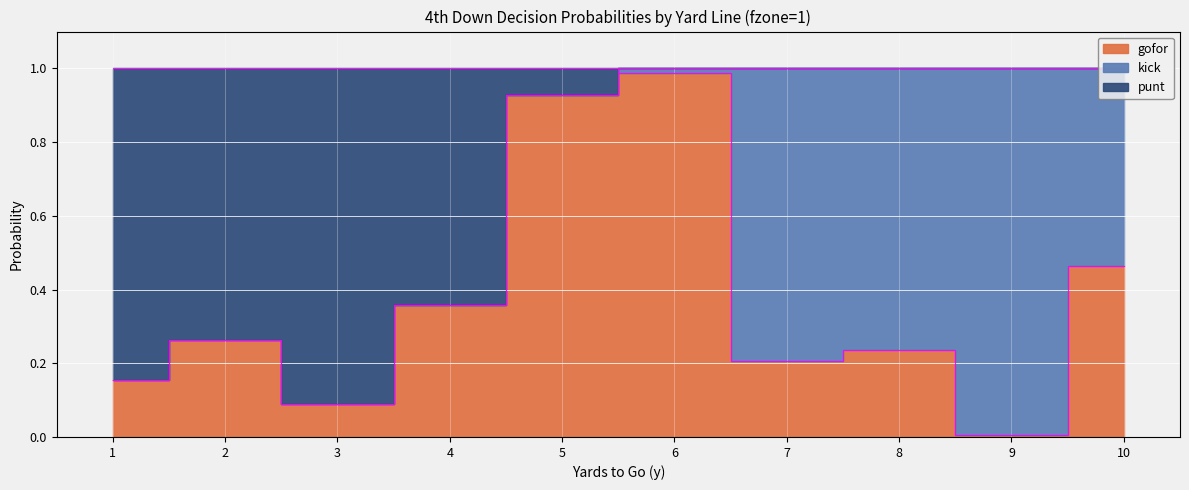

How many values in the punt series are below 1?

5